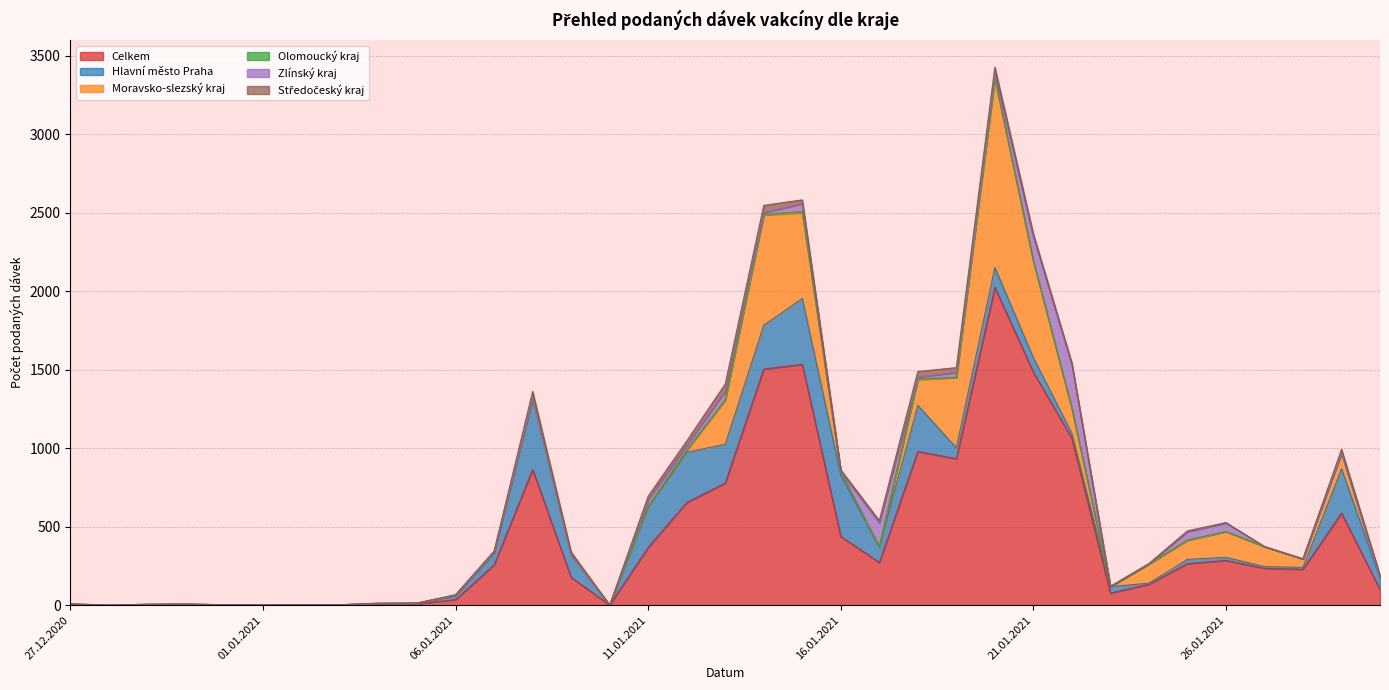

Which series has the widest spread of values?

Celkem